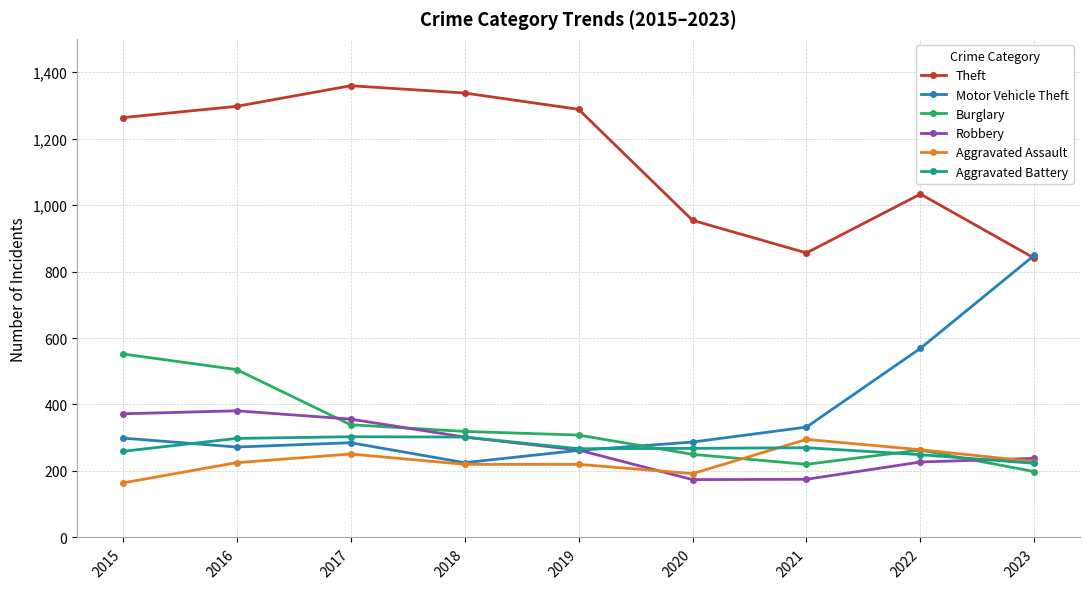

What is the difference between the Theft values at 2019 and 2015?

25